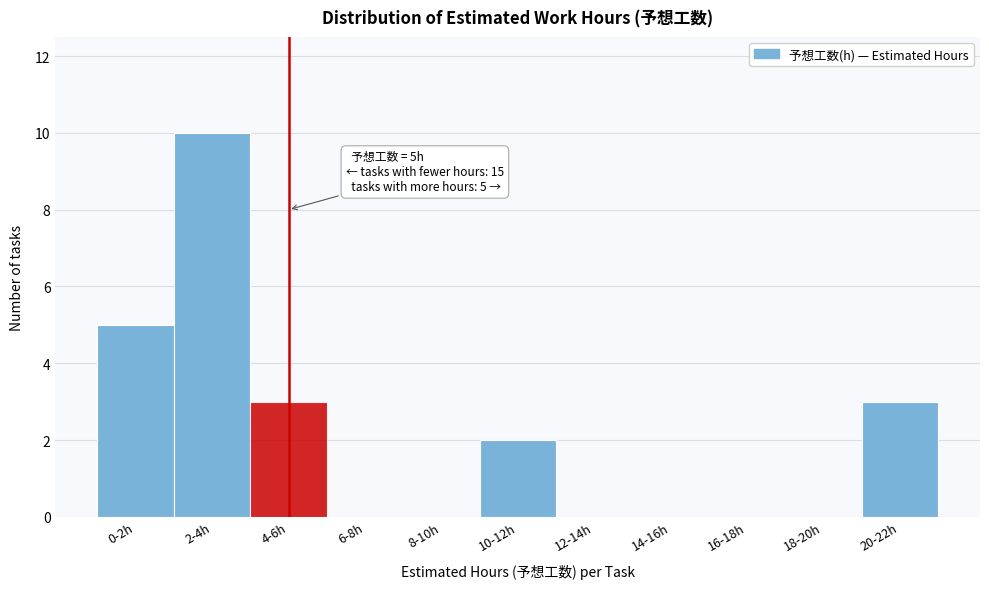

Reading left to right, what are all the values shown in this chart?

0-2h=5	2-4h=10	4-6h=3	6-8h=0	8-10h=0	10-12h=2	12-14h=0	14-16h=0	16-18h=0	18-20h=0	20-22h=3